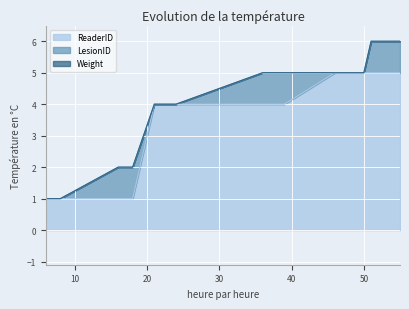

How many data points in ReaderID are less than 4?

6